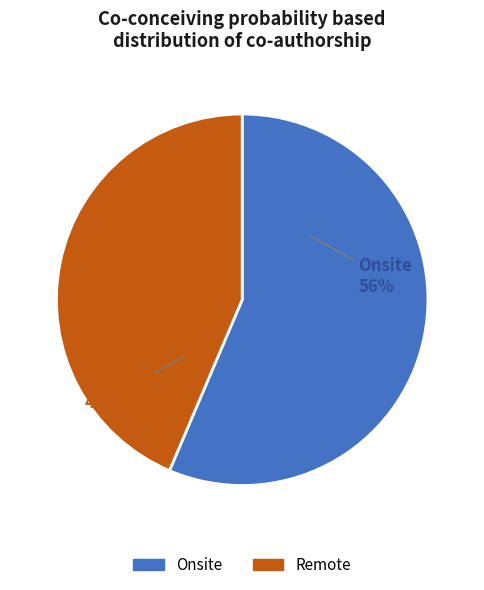

To the nearest percent, what percentage of the pie is Onsite?

56%